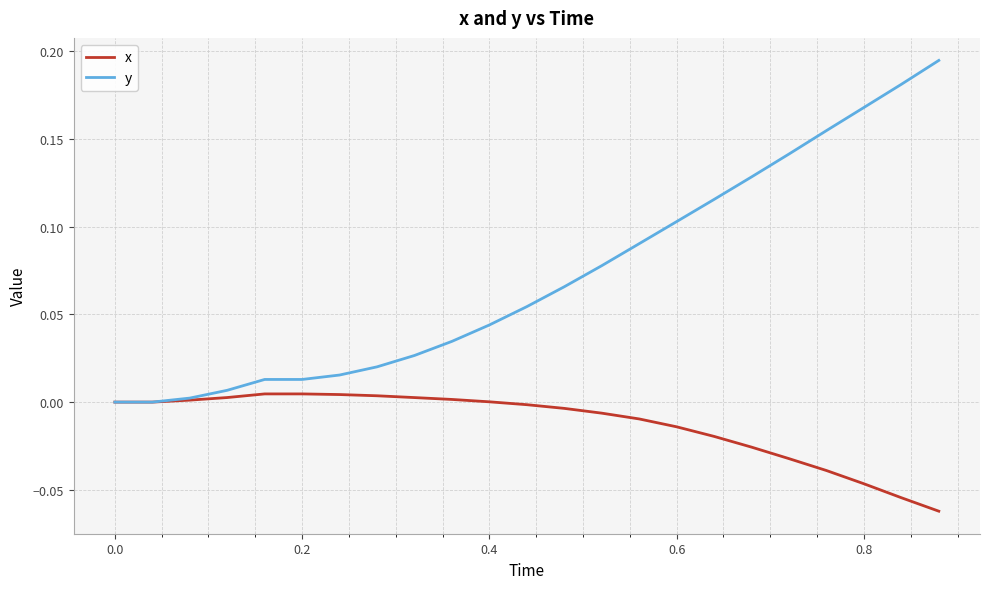

Which series has the largest range (max minus min)?

y